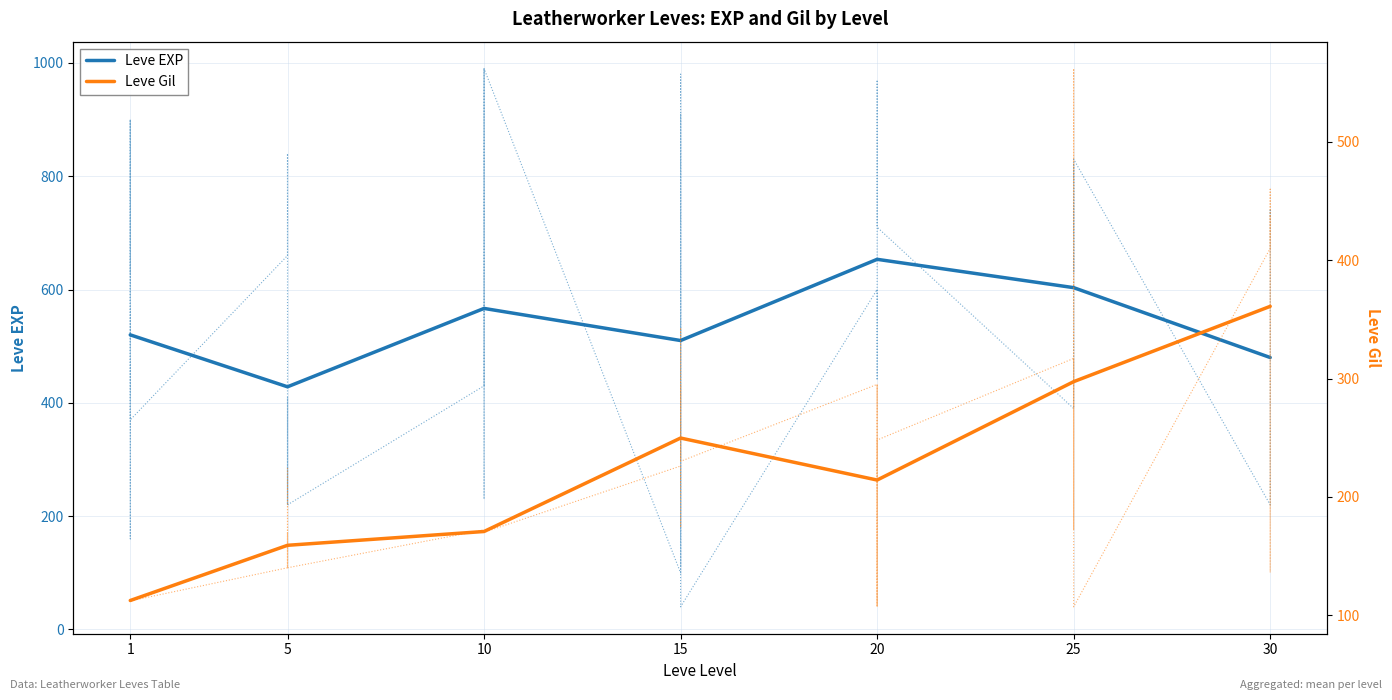

True or false: Leve EXP and Leve Gil cross at least once.

False